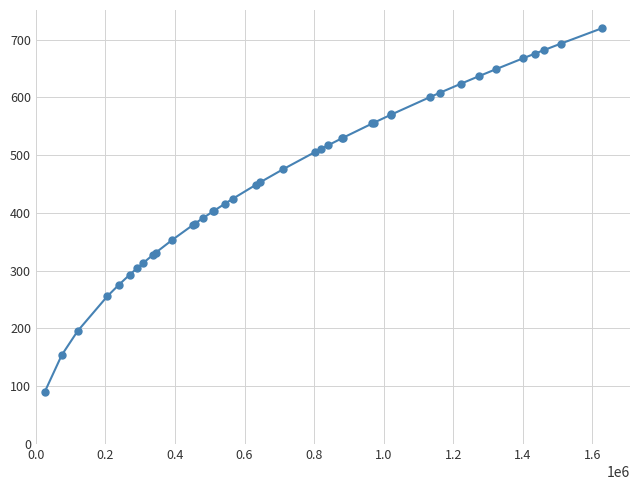

What is the greatest value displayed?

719.9